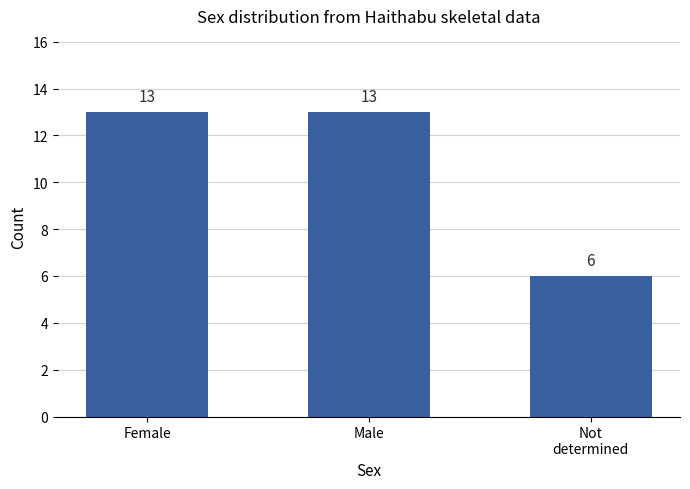

How many data points are less than 13?

1